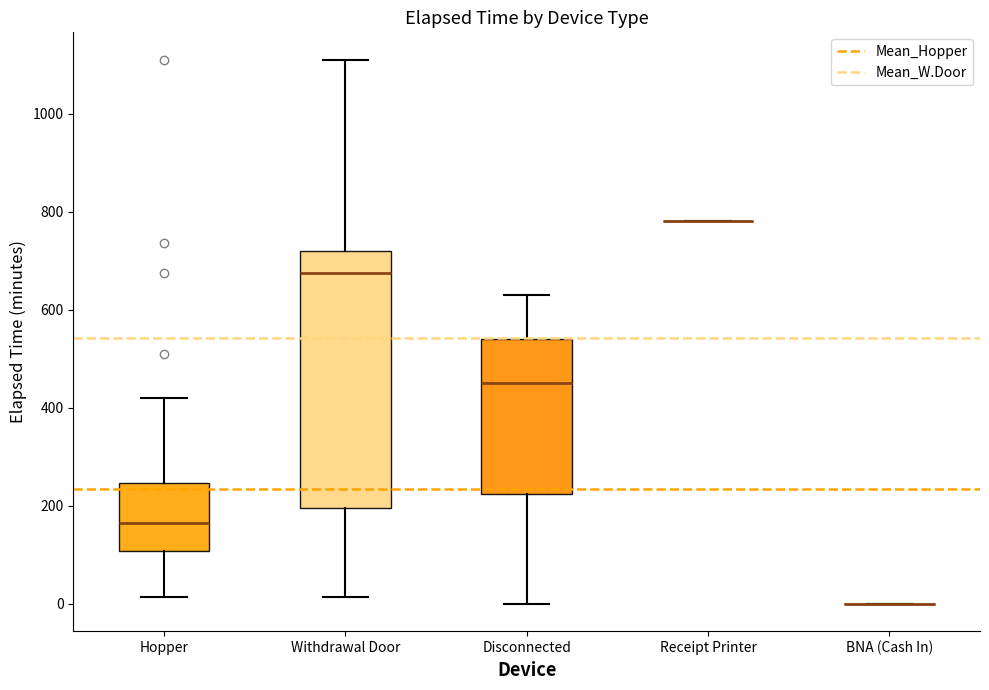

Reading left to right, read every box against the y-axis: the position of its median line, the range the box covers, and the ends of its whiskers. The values are not printed on the chart, so give them approximately, as read against the axis.

Hopper: median 160, box 100 to 240, whiskers 20 to 420
Withdrawal Door: median 680, box 200 to 720, whiskers 20 to 1120
Disconnected: median 460, box 220 to 540, whiskers 0 to 640
Receipt Printer: box collapsed to a line at 780, whiskers 780 to 780
BNA (Cash In): box collapsed to a line at 0, whiskers 0 to 0